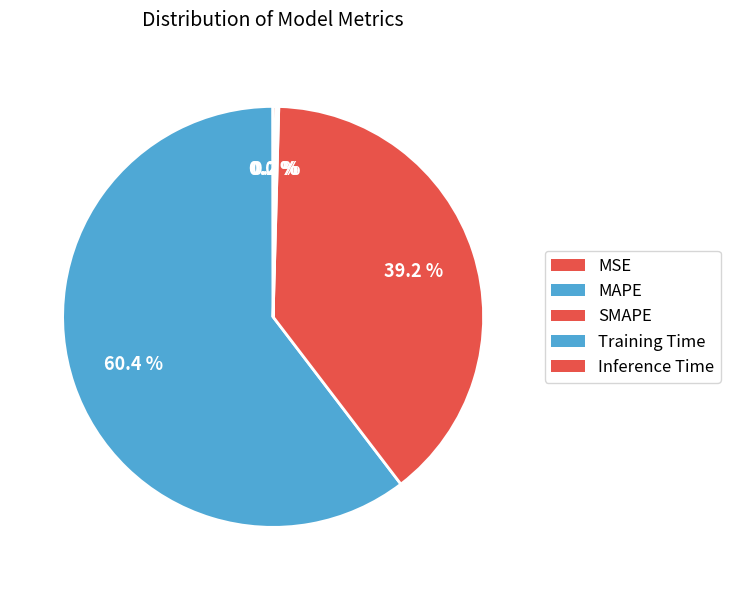

Count the number of slices in the pie.

5